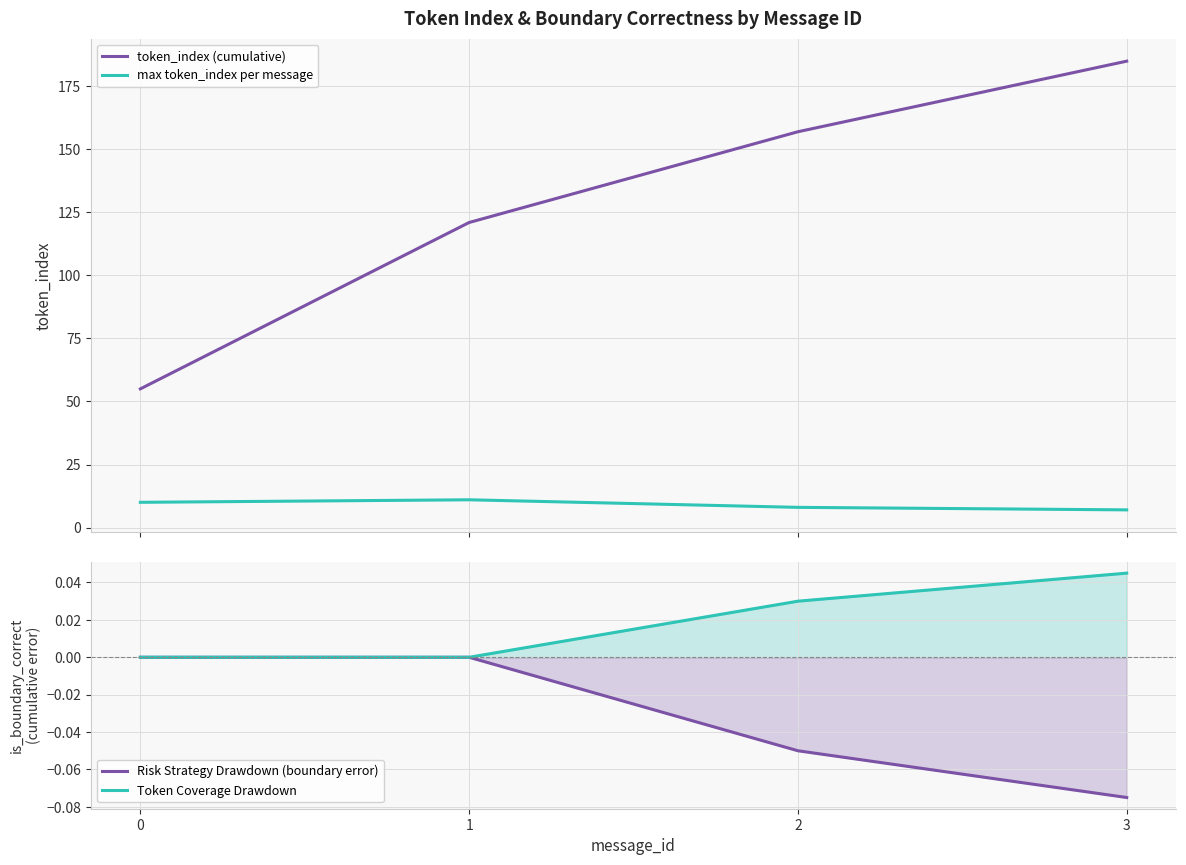

Reading left to right, what are all the values shown in this chart?

token_index (cumulative): 0=55.0	1=121.0	2=157.0	3=185.0
max token_index per message: 0=10.0	1=11.0	2=8.0	3=7.0
Risk Strategy Drawdown (boundary error): 0=0.0	1=0.0	2=-0.1	3=-0.1
Token Coverage Drawdown: 0=-0.0	1=-0.0	2=0.0	3=0.0